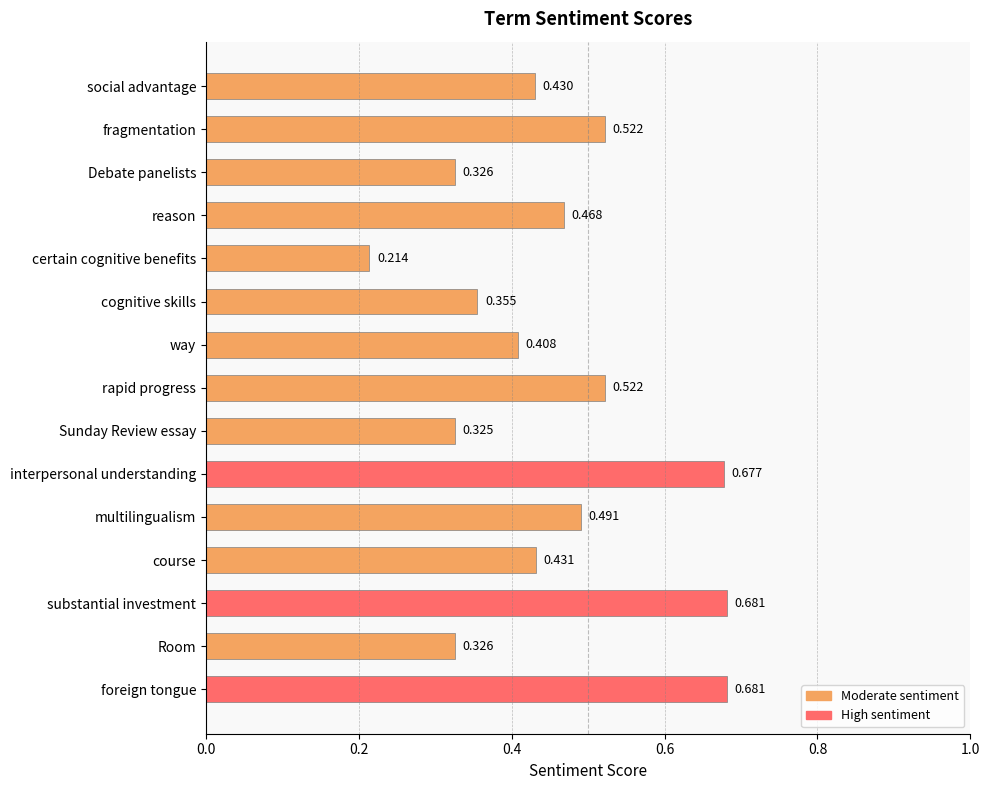

Which has a higher value, Room or Sunday Review essay?

Room